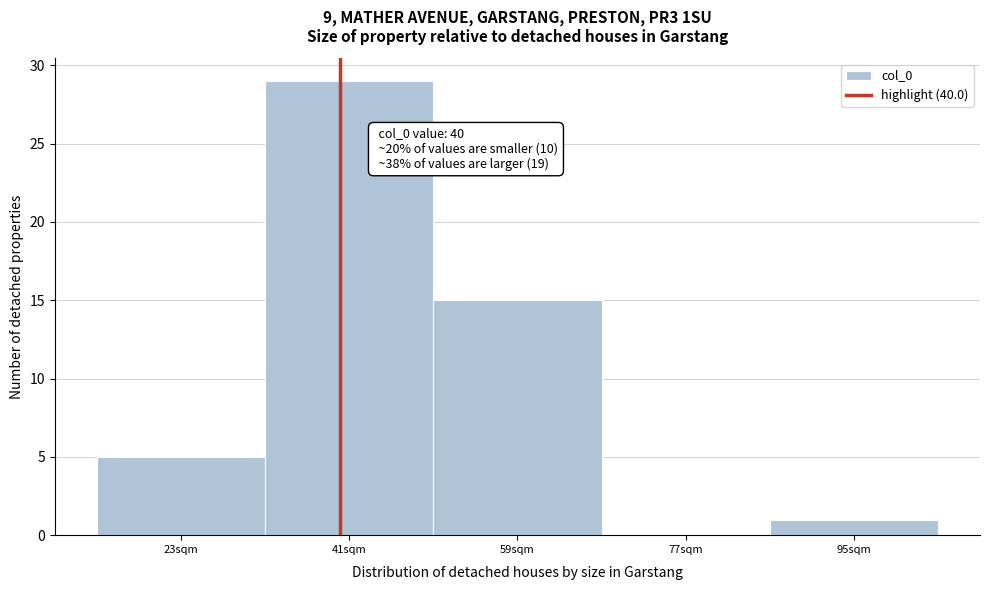

Over which range of the x-axis is the bar tallest?

32 to 50